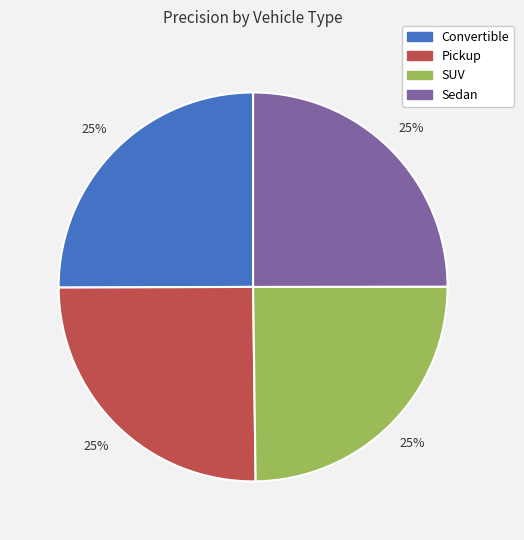

Is there a majority slice in this chart?

No